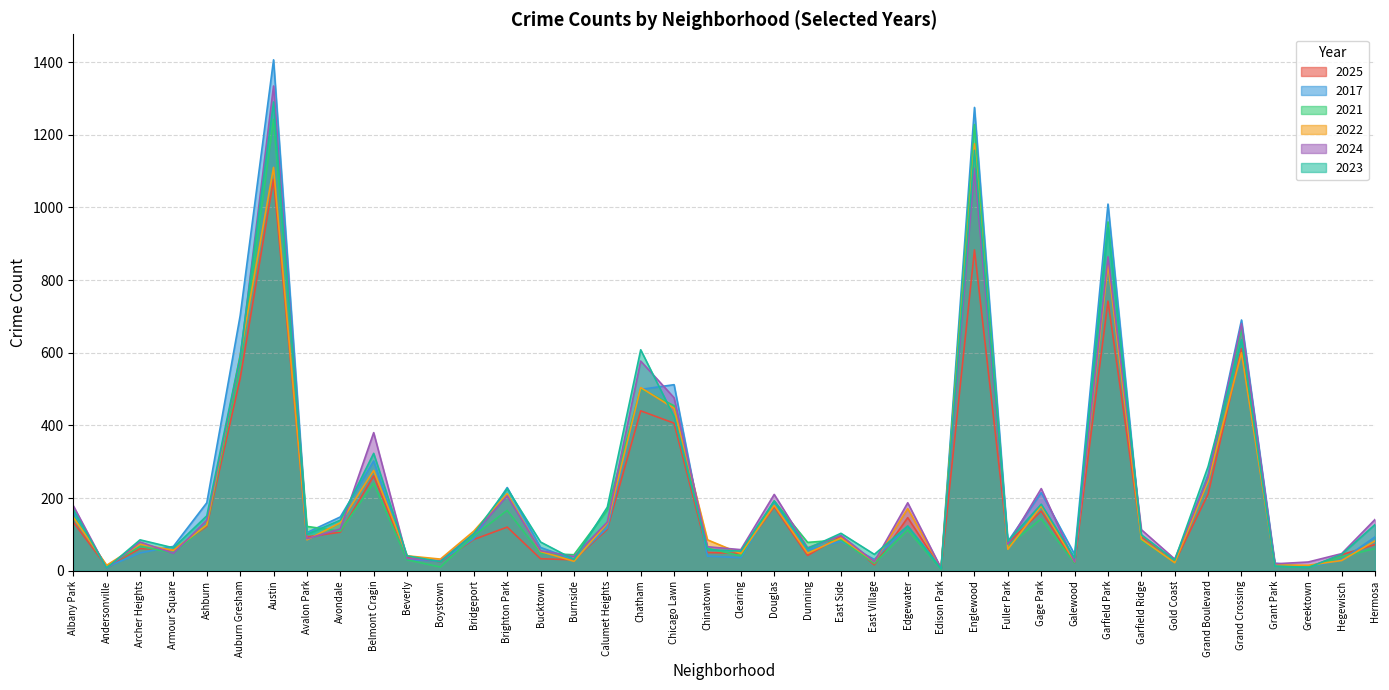

How many lines are shown in the chart?

6